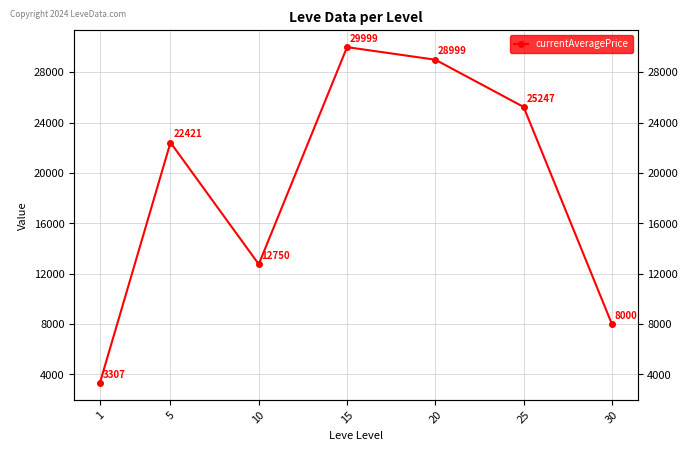

How many values are below 22421?

3